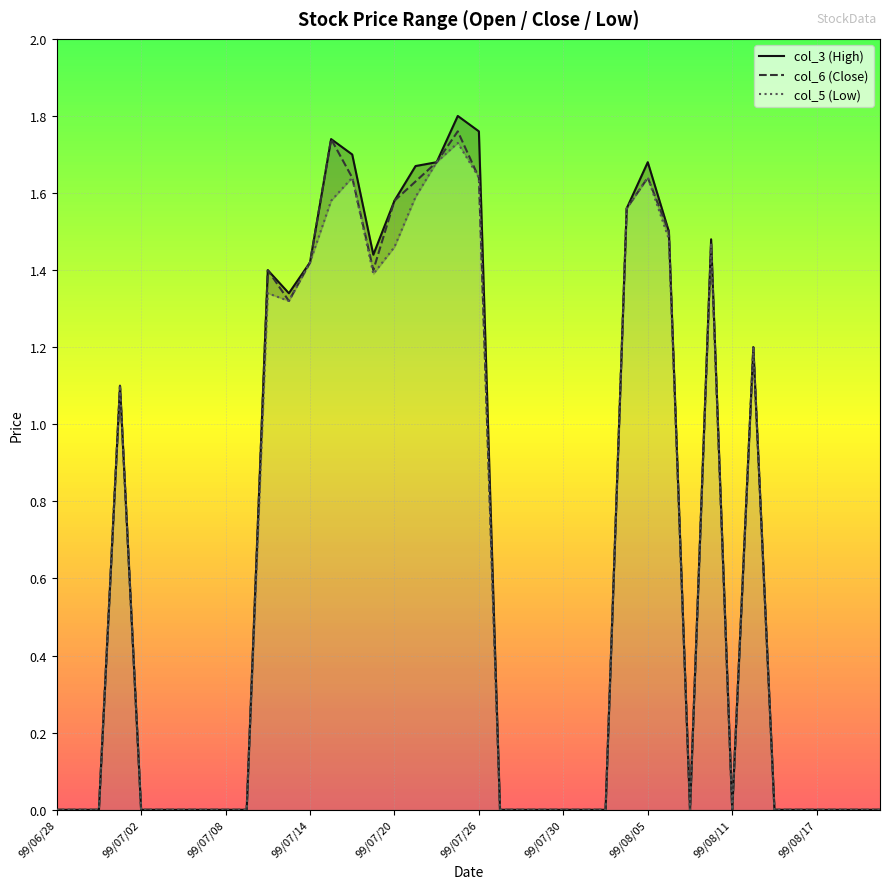

Is it true that col_6 (Close) equals 0.0 at 99/07/30?

True